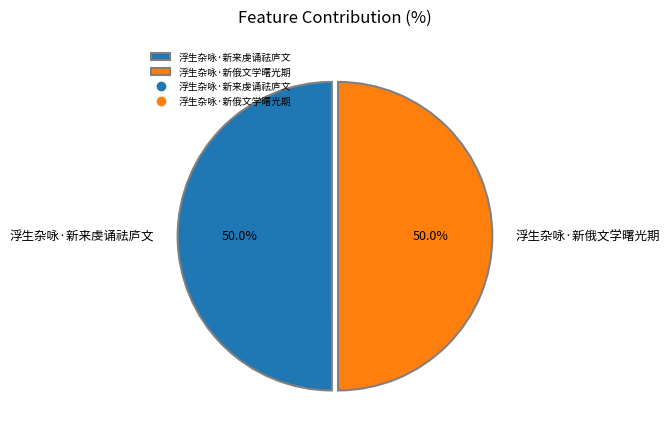

How many slices are in this pie chart?

2